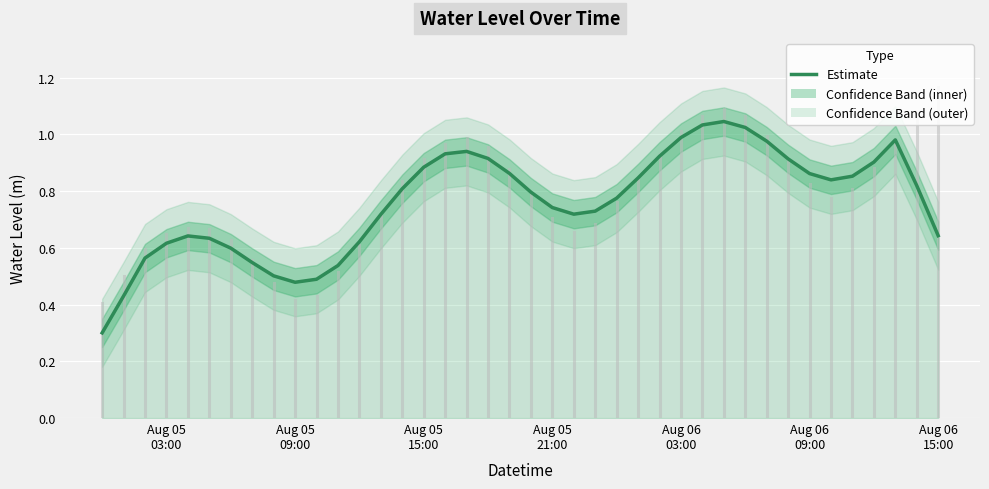

What is the sum of the values at 33 and Aug 05
03:00?

1.2